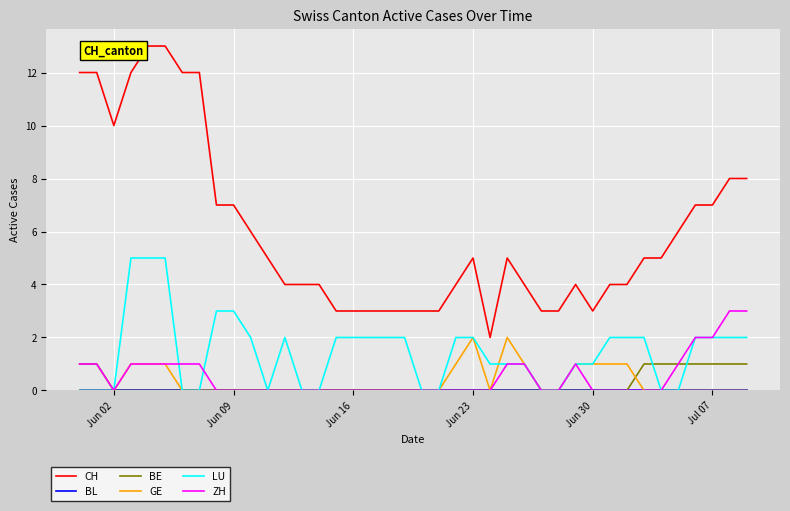

Which series has the largest range (max minus min)?

CH